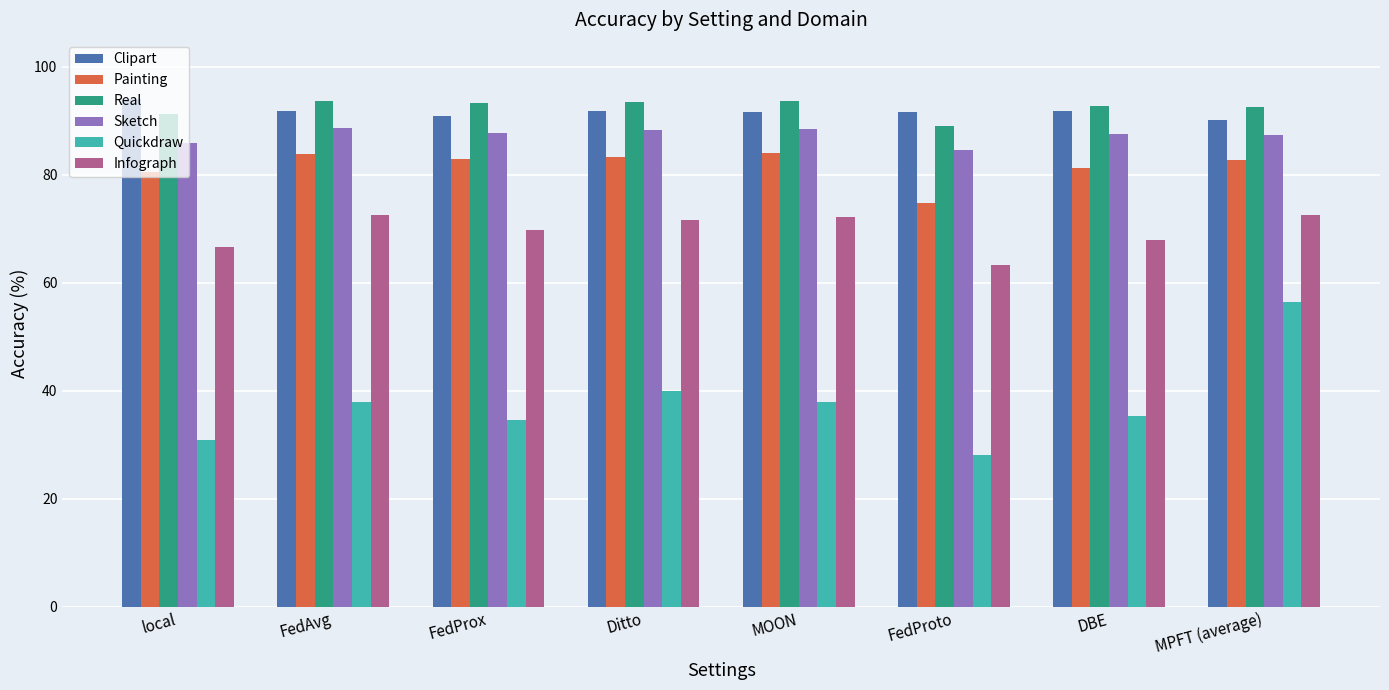

The value of Quickdraw at FedProx is 34.6. True or false?

True